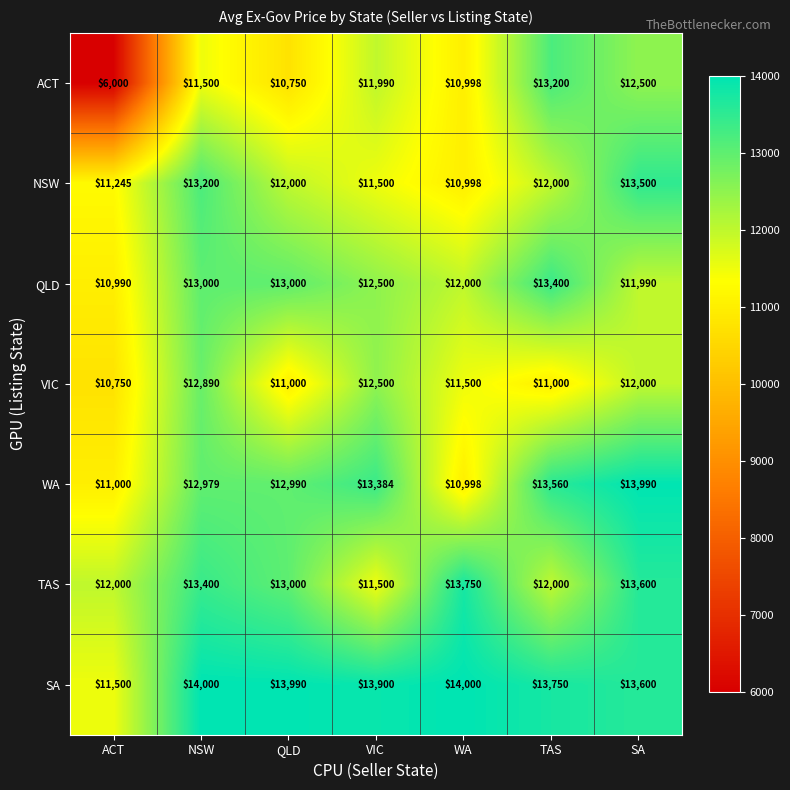

Between WA and TAS, which series saw the biggest shift?

WA